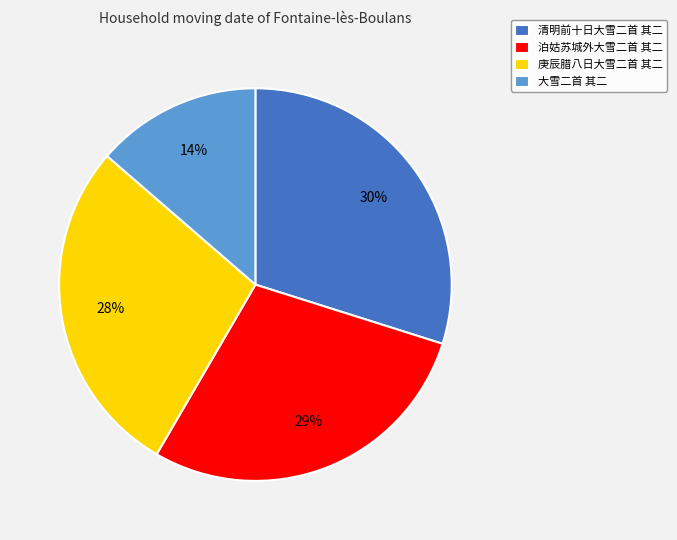

Is 清明前十日大雪二首 其二 the majority of the pie?

No